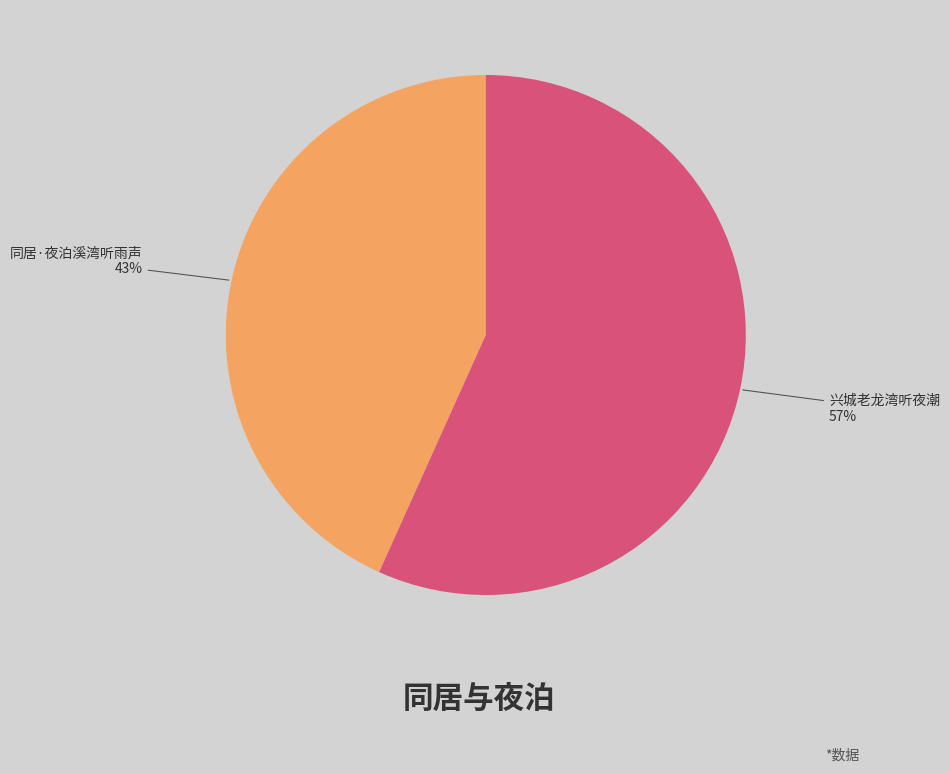

Is the sum of 兴城老龙湾听夜潮 and 同居·夜泊溪湾听雨声 greater than half?

Yes